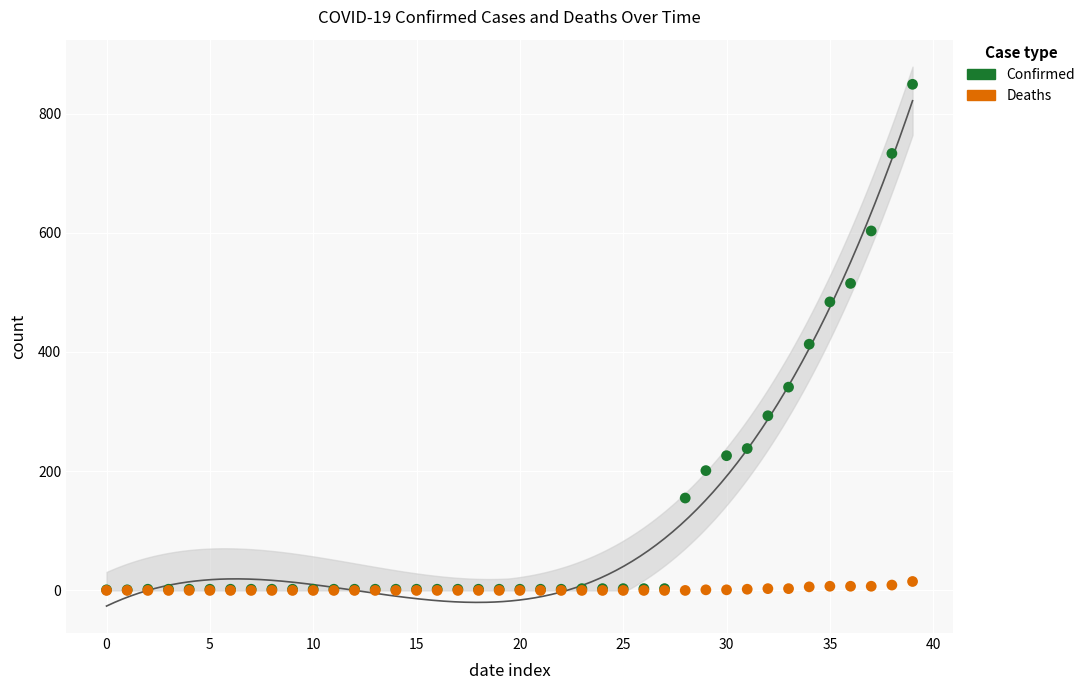

Which series has the widest spread of Y values?

Confirmed